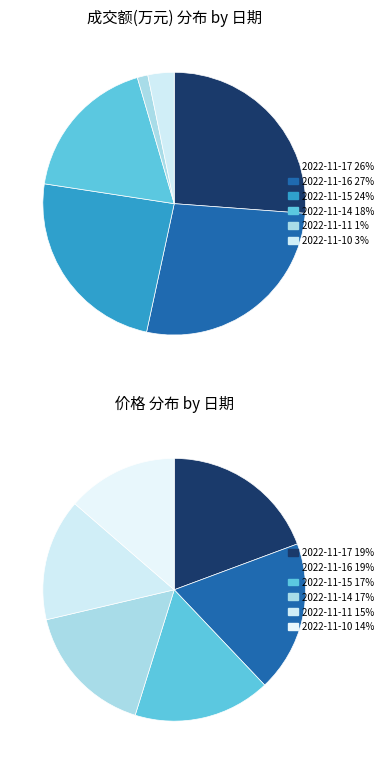

Between 2022-11-16 and 2022-11-17, which is larger?

2022-11-16